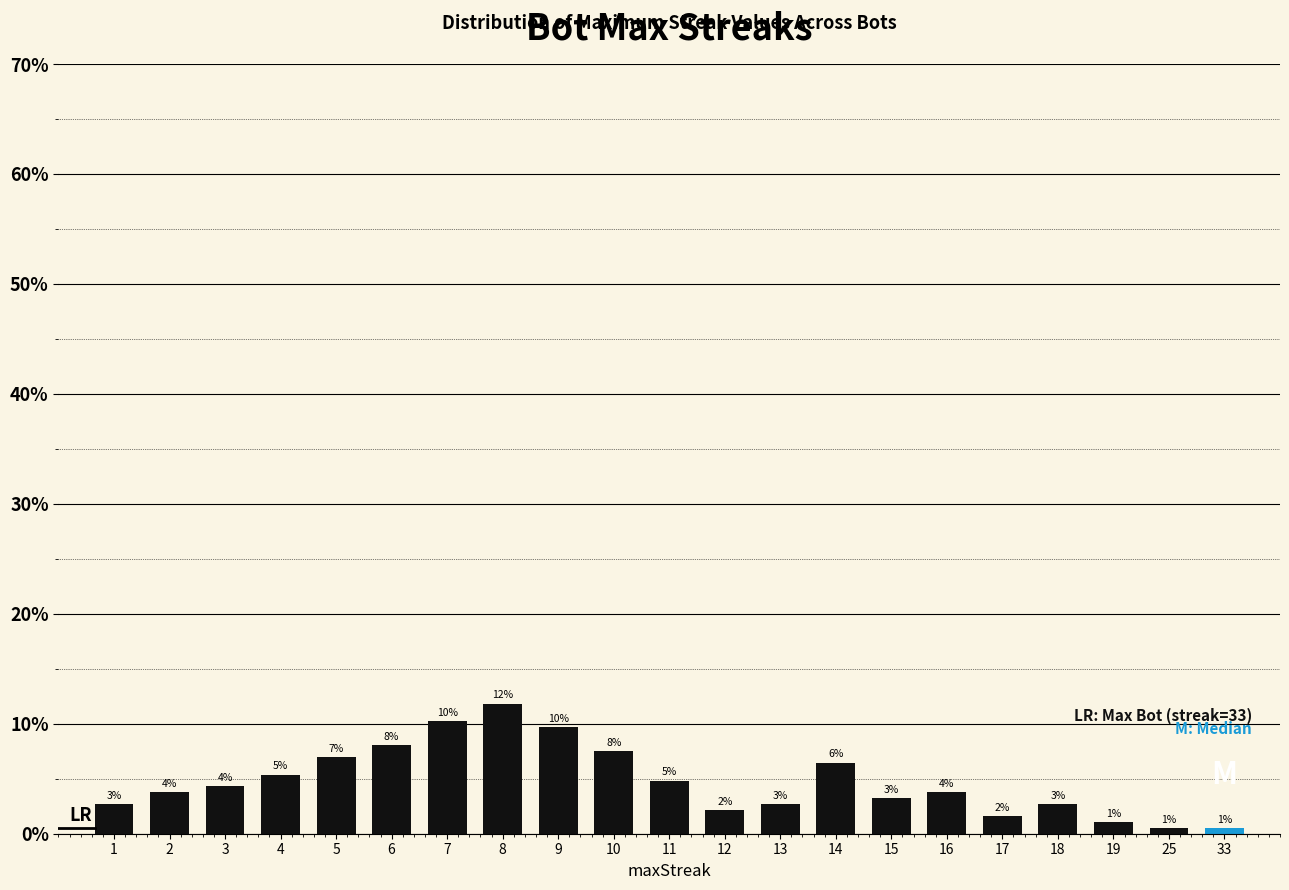

How many bars are there in total?

21